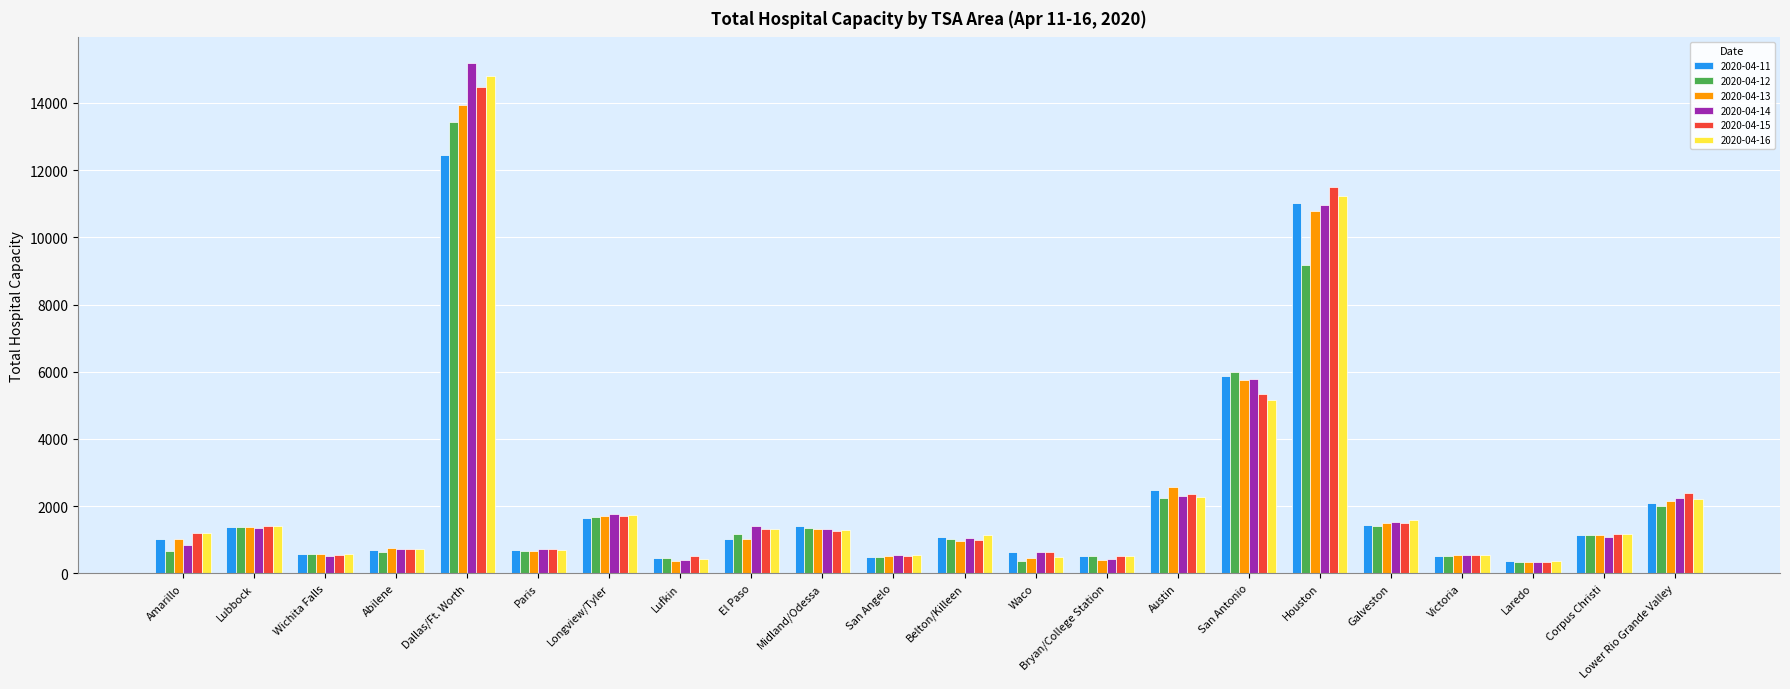

What is the difference between the maximum and second lowest values in the 2020-04-15 series?

13939